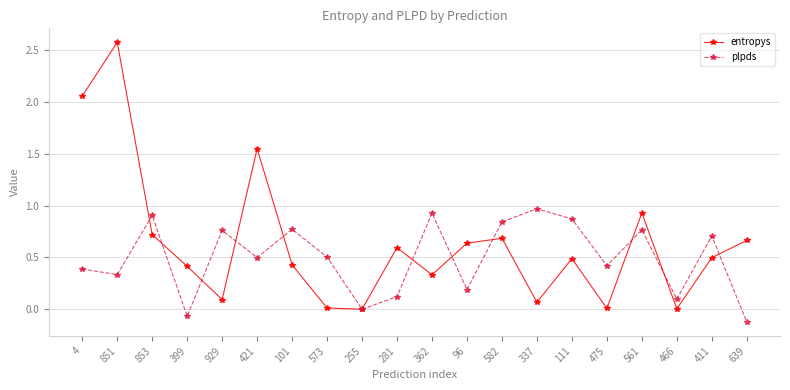

The value of entropys at 411 is 0.7. True or false?

False